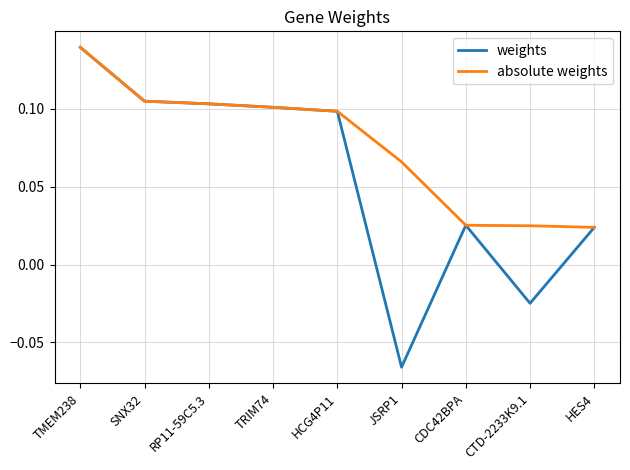

Where does the weights series first go above 0?

TMEM238